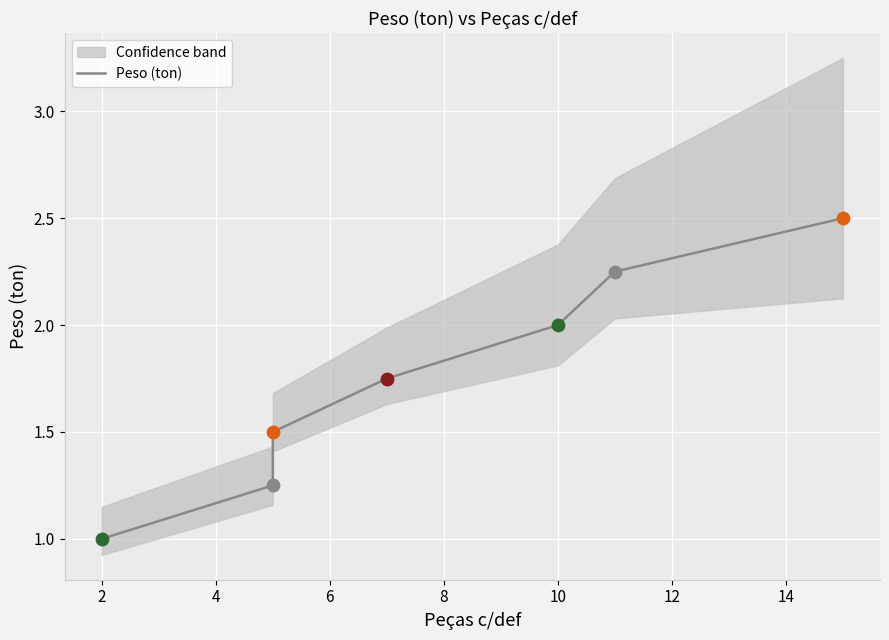

Approximately how many times larger is the value at 0 compared to 12?

0.4